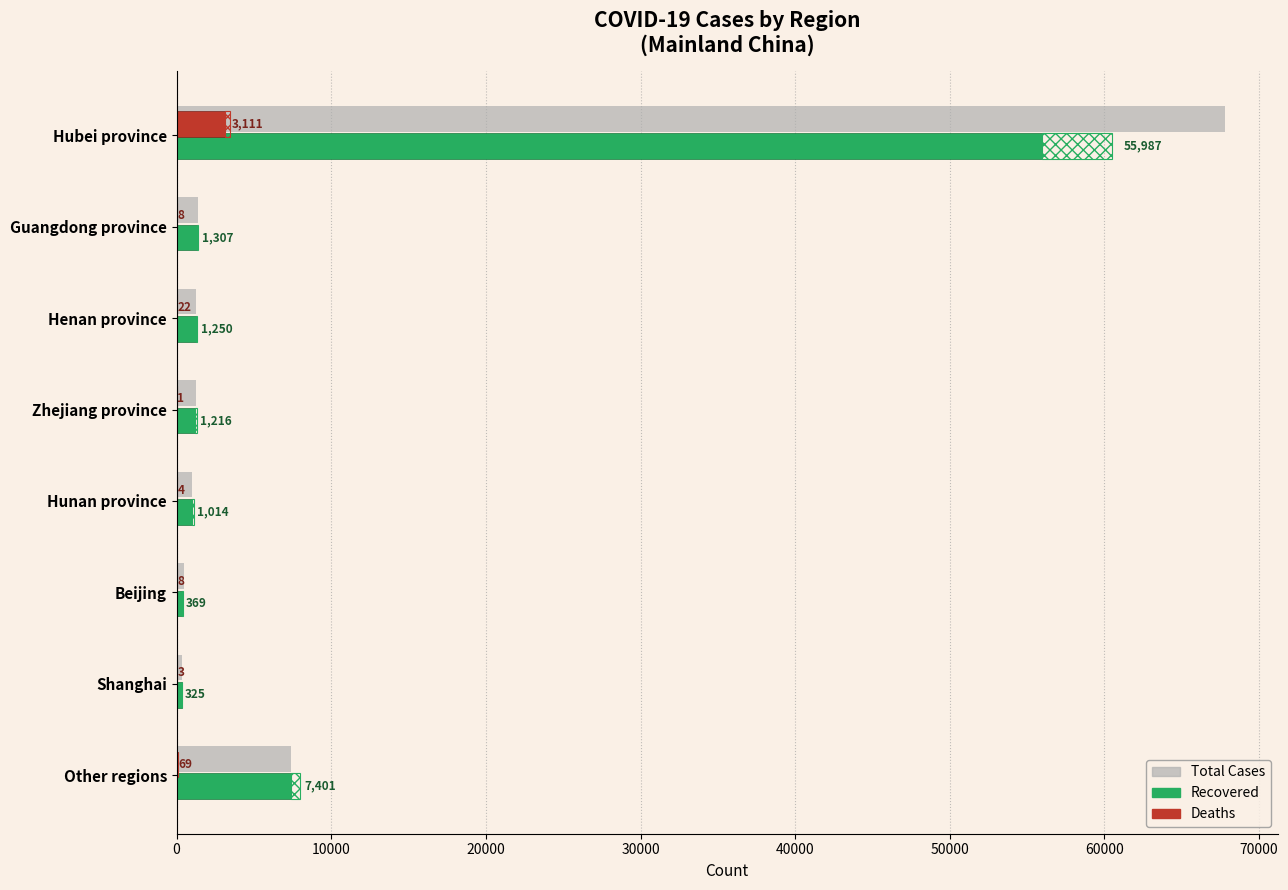

How many bars are there in each group?

3